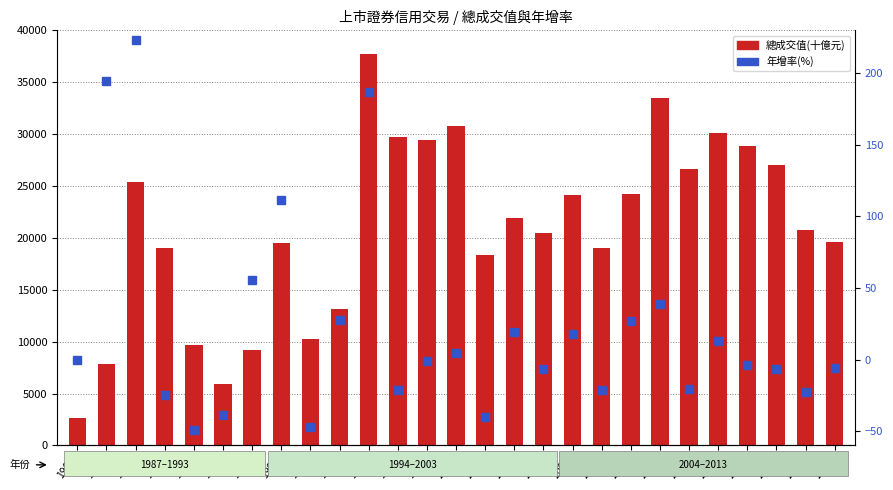

Between 2008 and 1992, which is larger?

2008